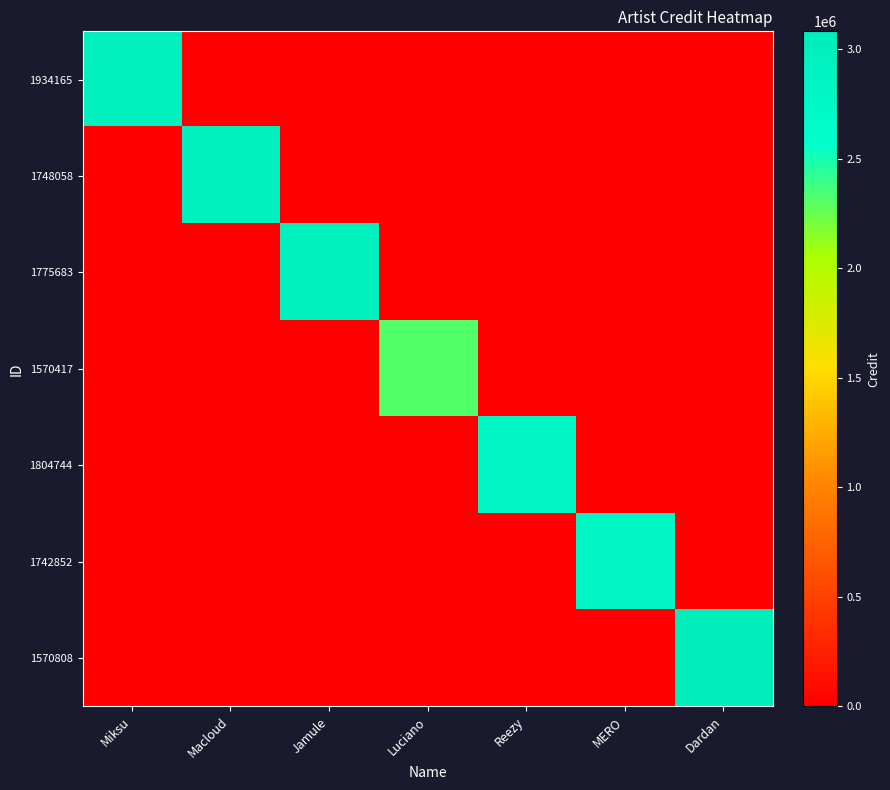

Reading left to right, what are all the values shown in this chart?

1934165: Miksu=2963635	Macloud=0	Jamule=0	Luciano=0	Reezy=0	MERO=0	Dardan=0
1748058: Miksu=0	Macloud=2963635	Jamule=0	Luciano=0	Reezy=0	MERO=0	Dardan=0
1775683: Miksu=0	Macloud=0	Jamule=2963635	Luciano=0	Reezy=0	MERO=0	Dardan=0
1570417: Miksu=0	Macloud=0	Jamule=0	Luciano=2319346	Reezy=0	MERO=0	Dardan=0
1804744: Miksu=0	Macloud=0	Jamule=0	Luciano=0	Reezy=2862665	MERO=0	Dardan=0
1742852: Miksu=0	Macloud=0	Jamule=0	Luciano=0	Reezy=0	MERO=2828461	Dardan=0
1570808: Miksu=0	Macloud=0	Jamule=0	Luciano=0	Reezy=0	MERO=0	Dardan=3080313